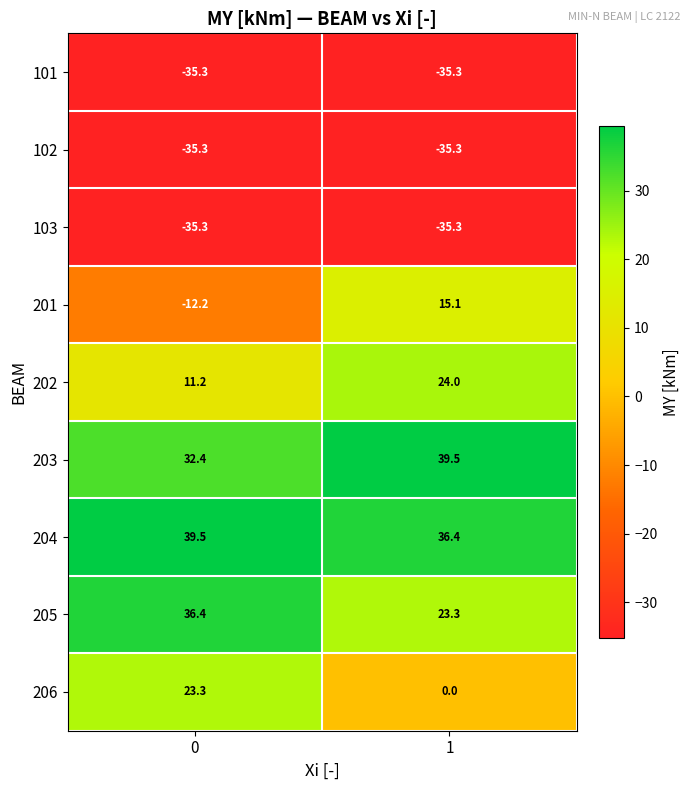

Which series has the largest total across all categories?

204